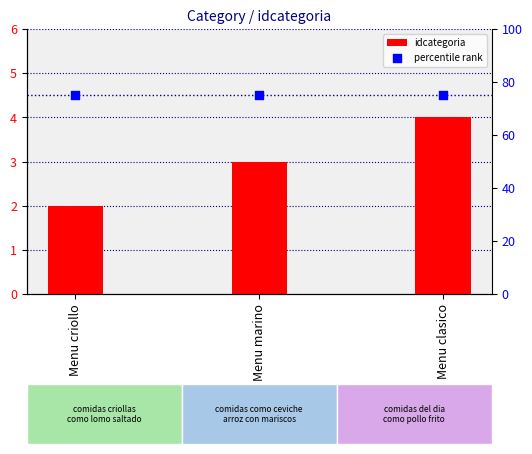

Is the value of percentile rank at Menu clasico greater than the value of idcategoria at Menu marino?

Yes